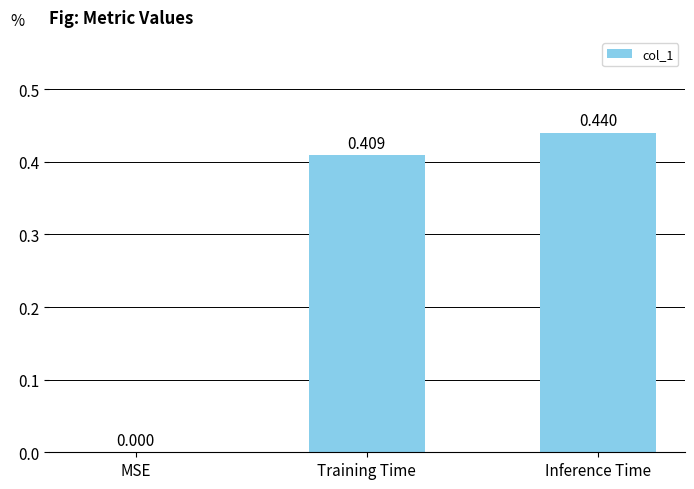

Where is the data nearest to the value 0?

MSE